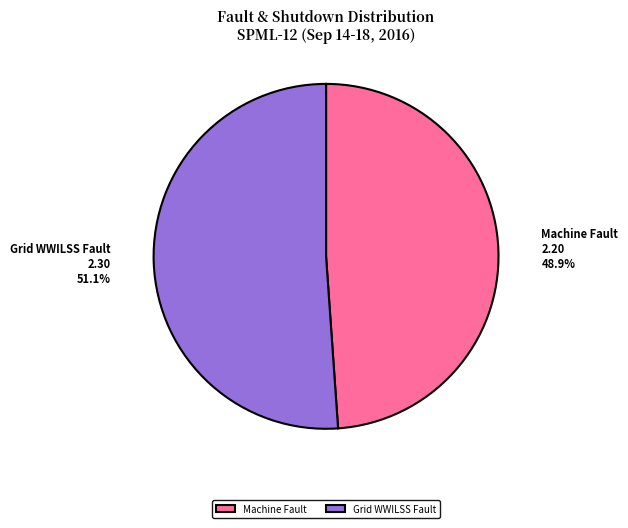

Does Grid WWILSS Fault account for over 50% of the chart?

Yes